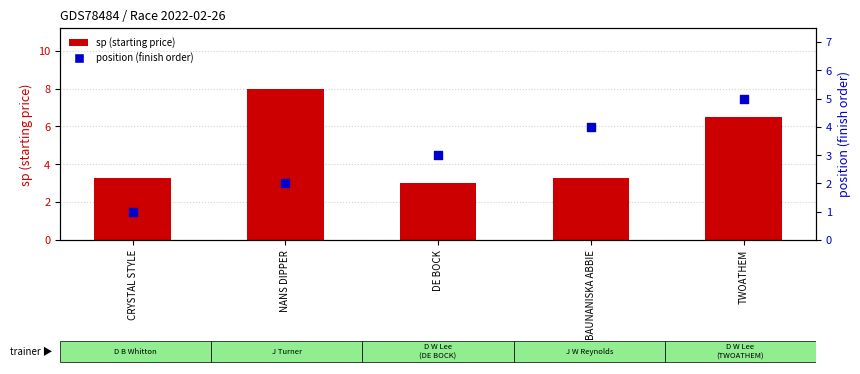

At how many categories does at least one series exceed 5?

2